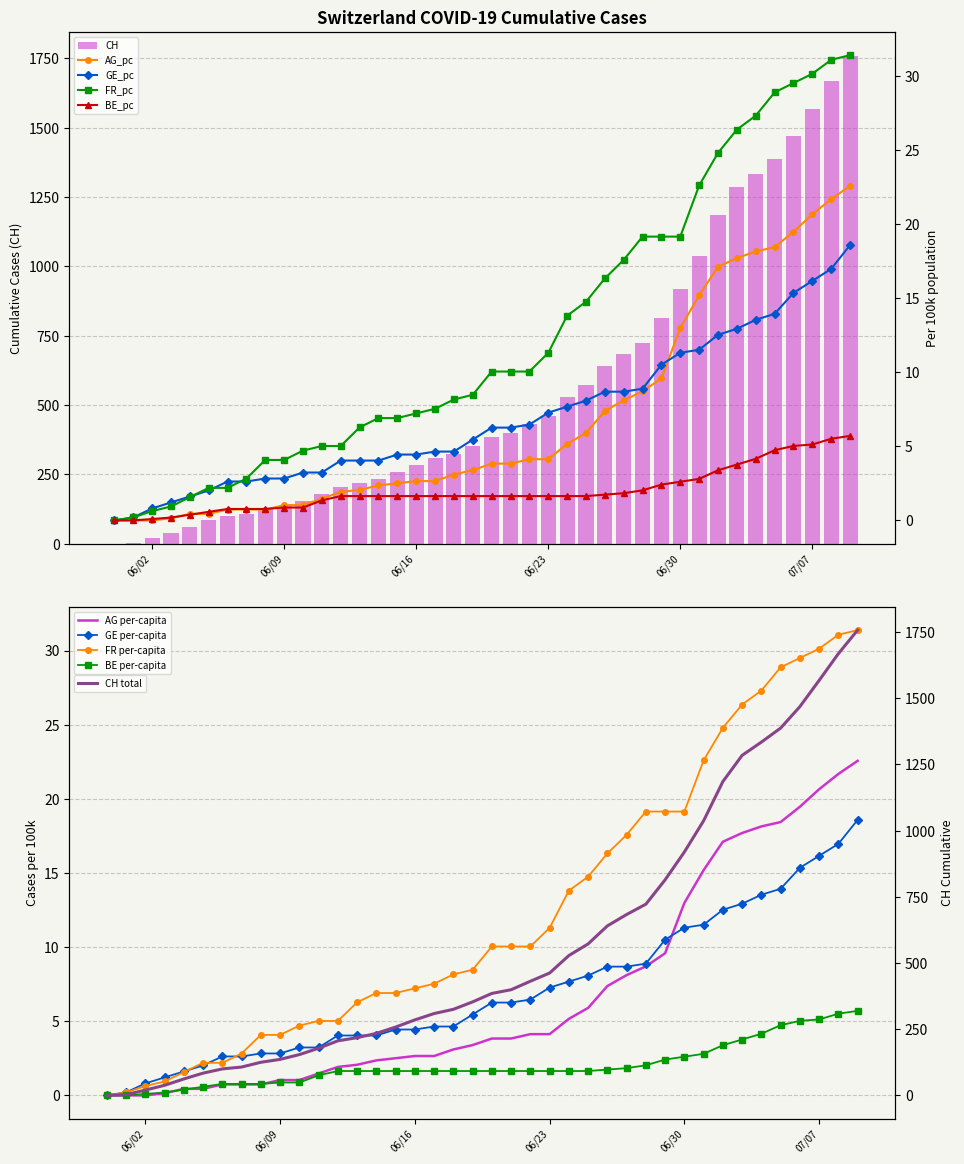

What is the sum of all CH values?

22437